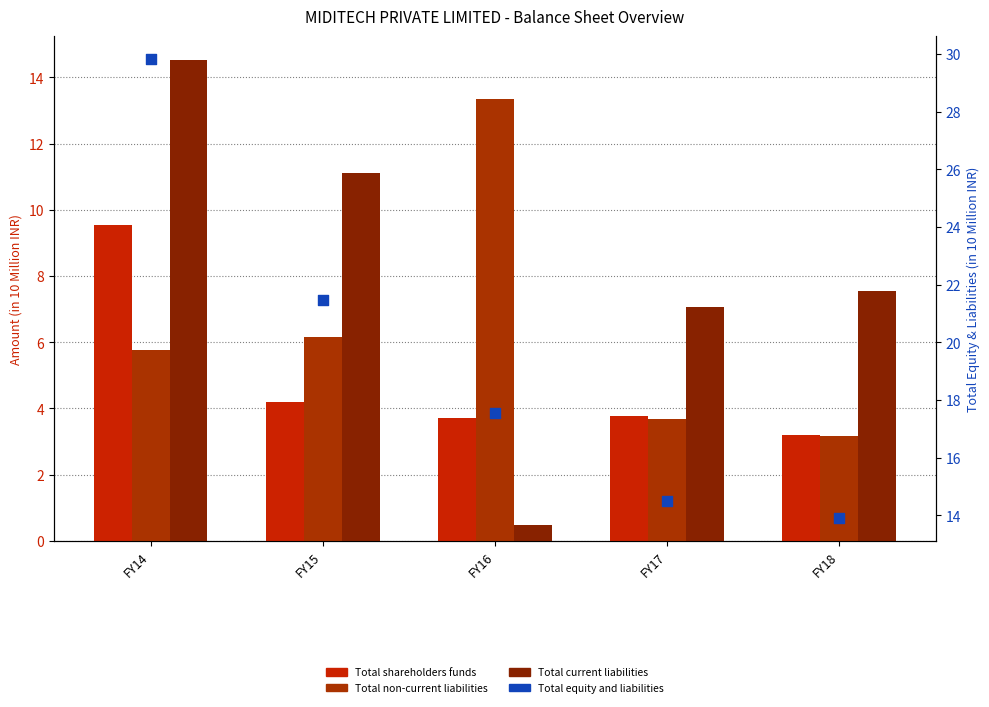

Which series contains the highest Y value?

Total equity and liabilities